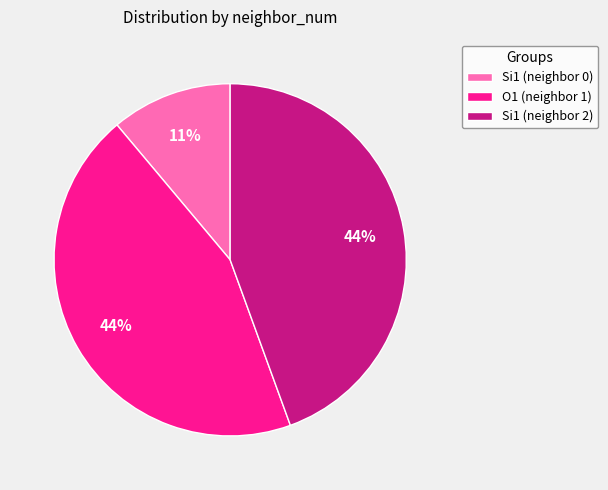

The O1 (neighbor 1) slice represents 57% of the pie. True or false?

False